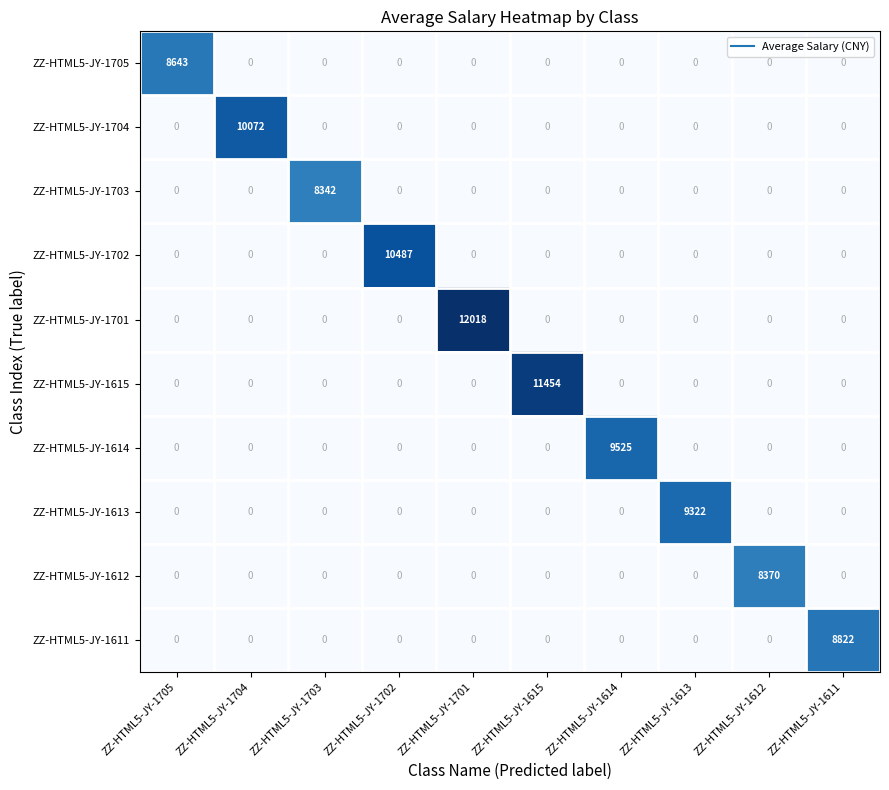

At how many categories does at least one series exceed 7082?

10